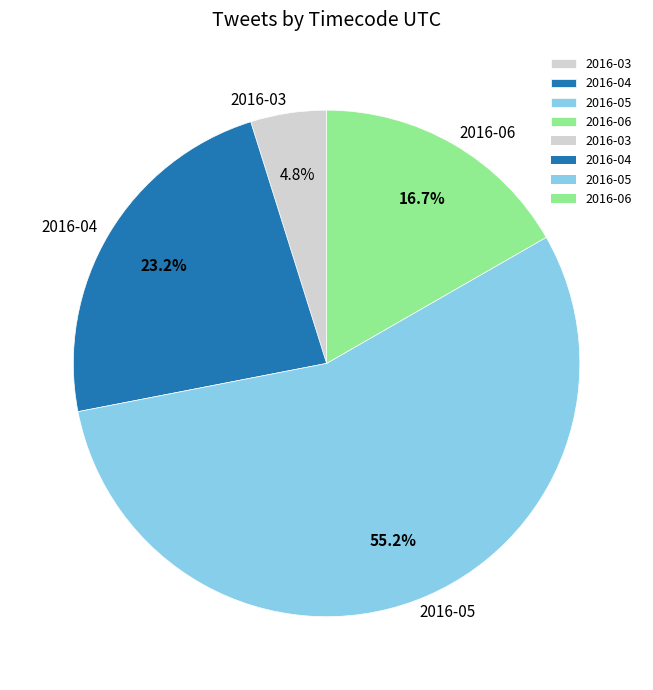

To the nearest percent, what portion does 2016-06 represent?

17%